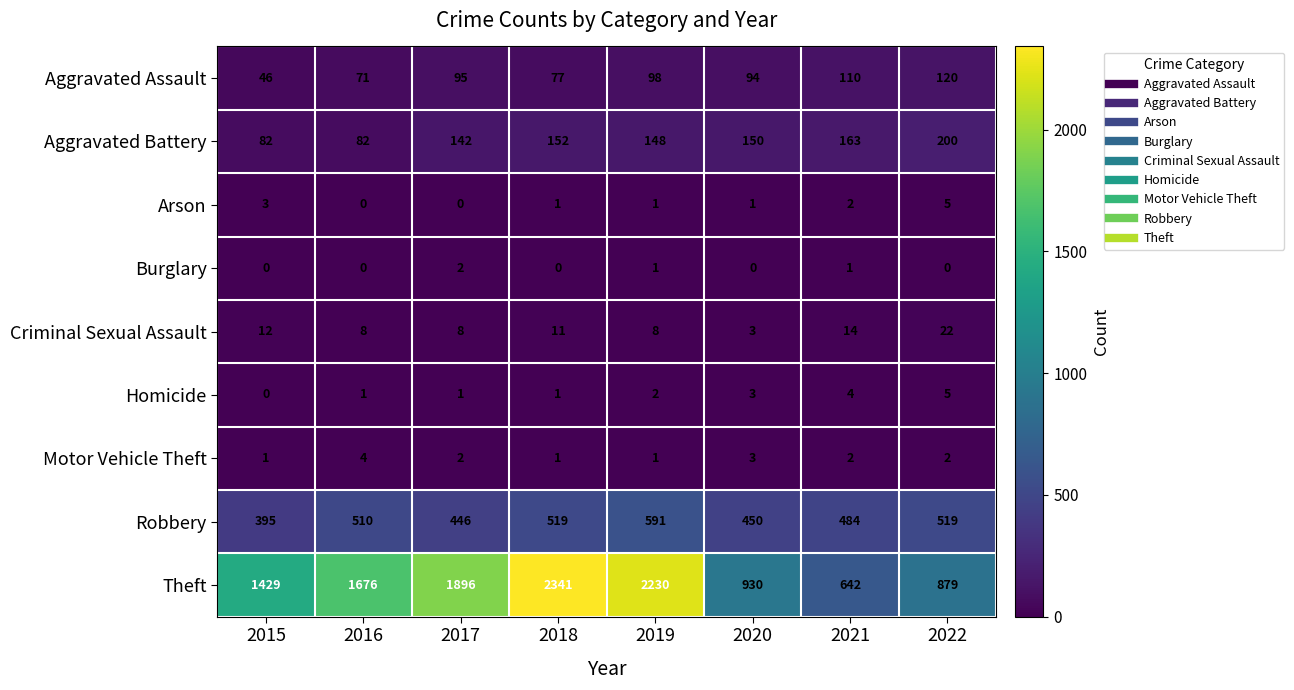

Is it true that Aggravated Assault equals 142 at 2020?

False